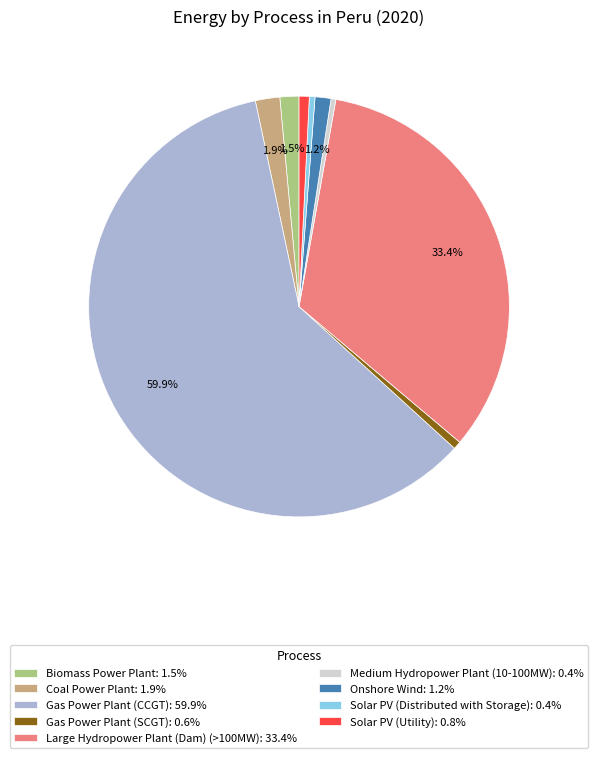

Which slice represents more than half of the pie?

Gas Power Plant (CCGT)